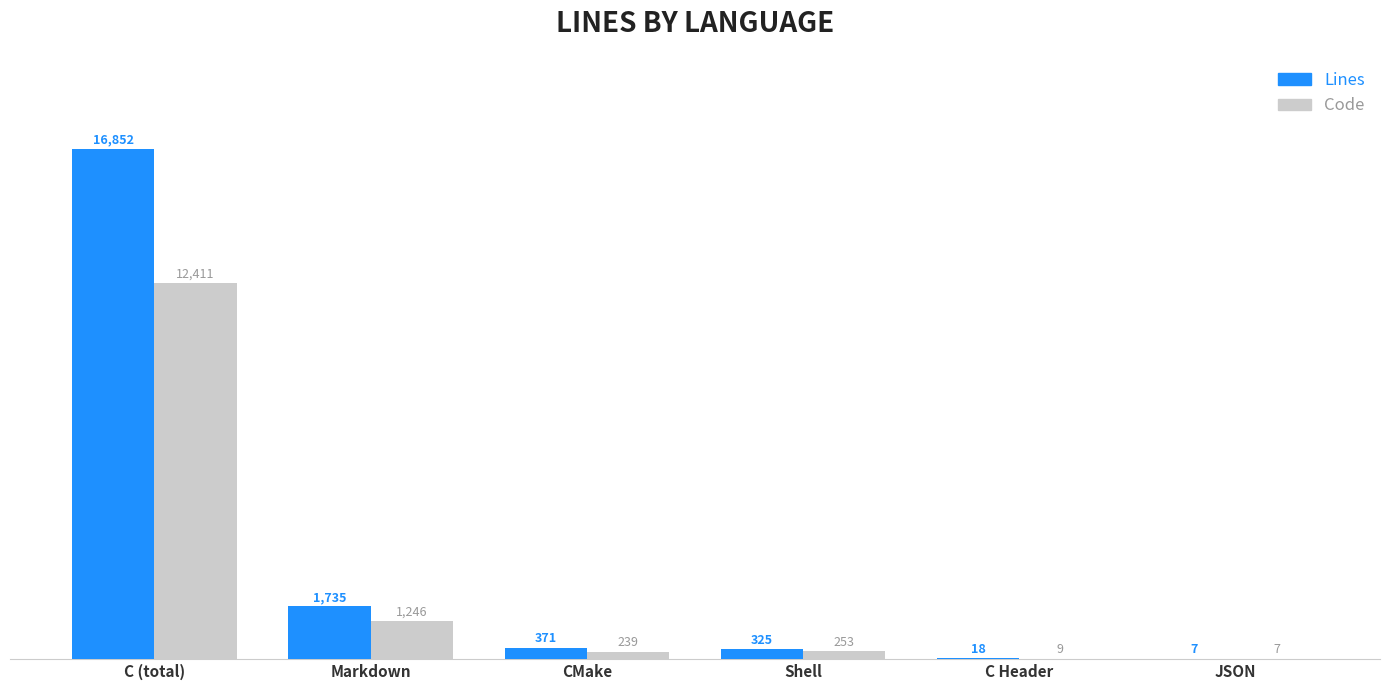

What is the sum of the Lines values at JSON and Markdown?

1742